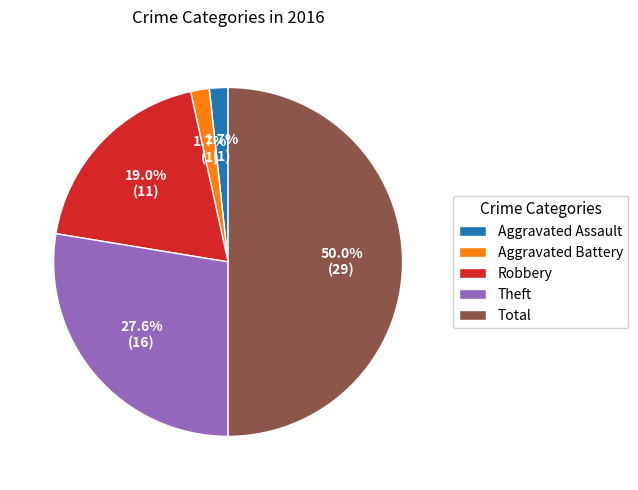

How many slices are in this pie chart?

5